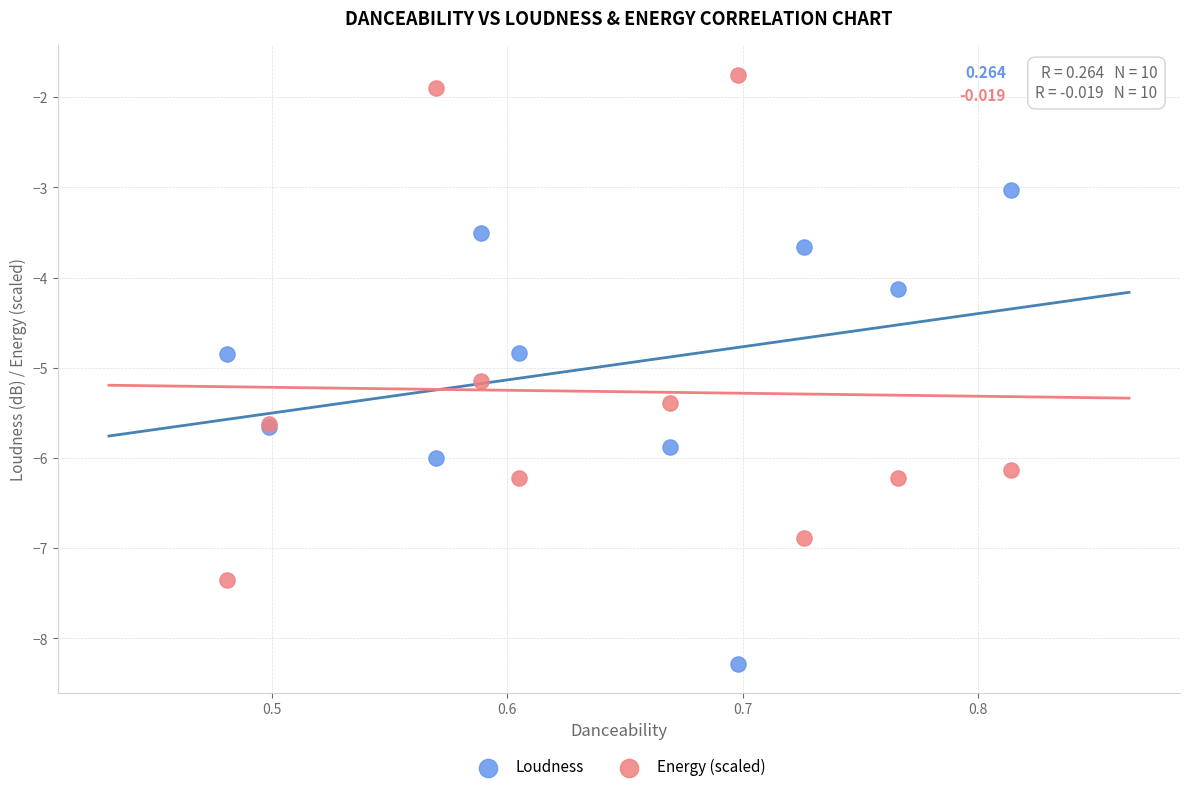

In the Energy (scaled) series, what Y value is closest to -4?

-5.1